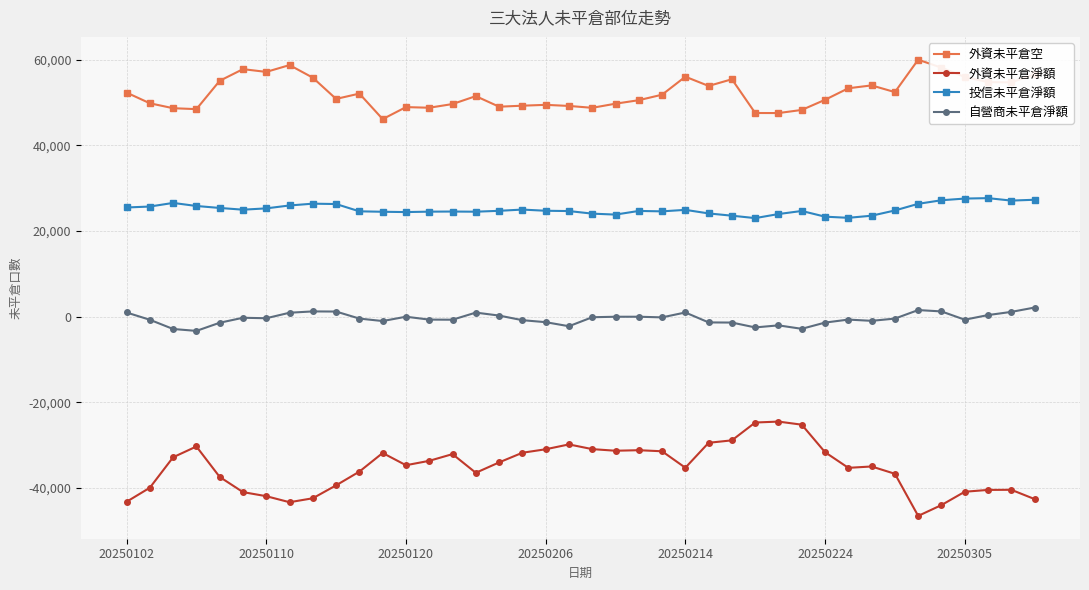

True or false: 外資未平倉空 has more than 2 points higher than both neighbors.

True